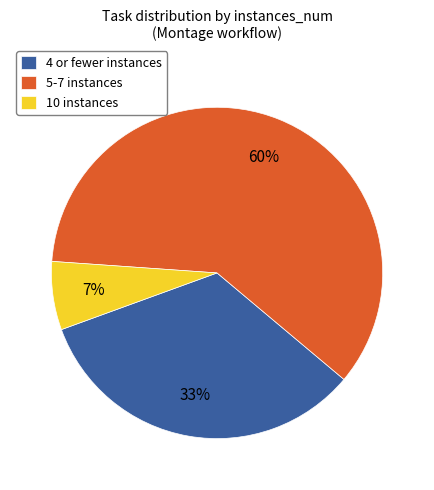

To the nearest percent, what is the difference between the 10 instances and 5-7 instances slice percentages?

53%